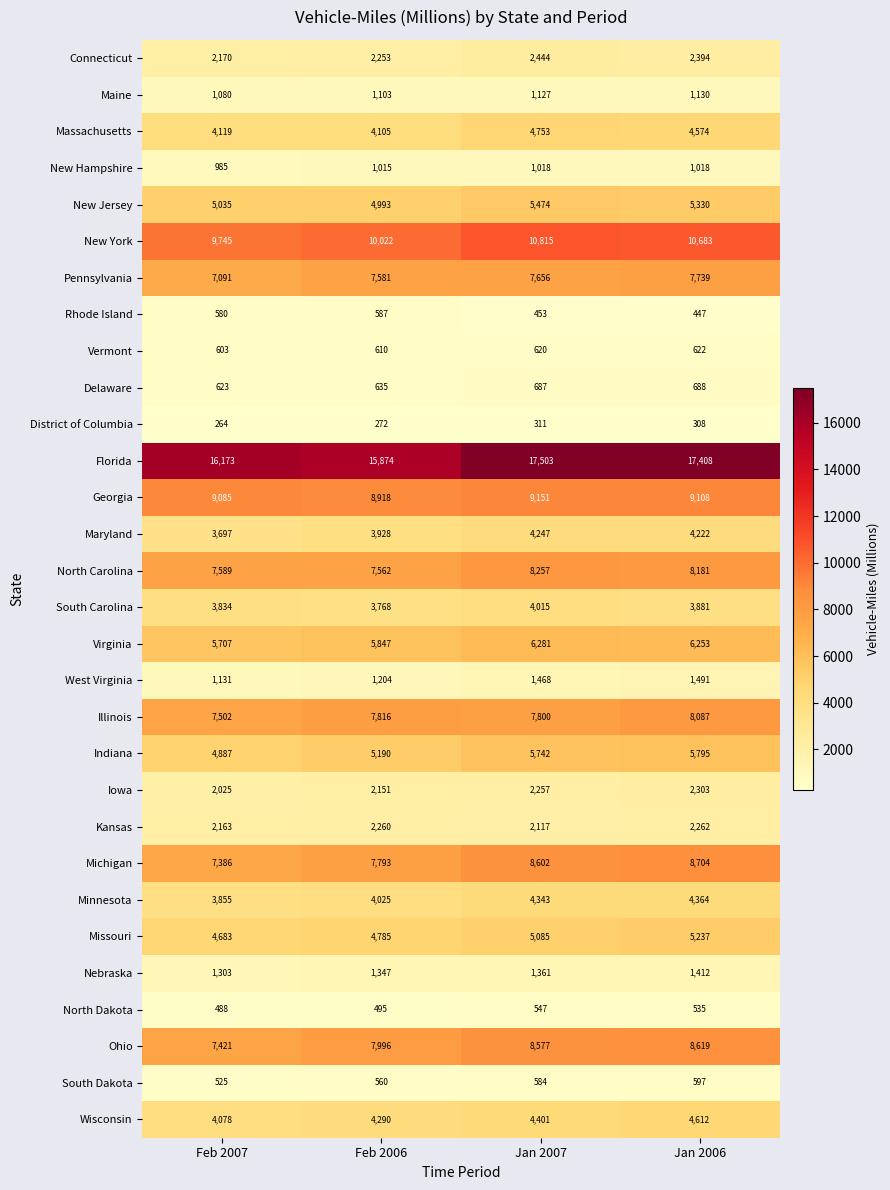

At Jan 2007, list the series in order from smallest to largest.

District of Columbia, Rhode Island, North Dakota, South Dakota, Vermont, Delaware, New Hampshire, Maine, Nebraska, West Virginia, Kansas, Iowa, Connecticut, South Carolina, Maryland, Minnesota, Wisconsin, Massachusetts, Missouri, New Jersey, Indiana, Virginia, Pennsylvania, Illinois, North Carolina, Ohio, Michigan, Georgia, New York, Florida